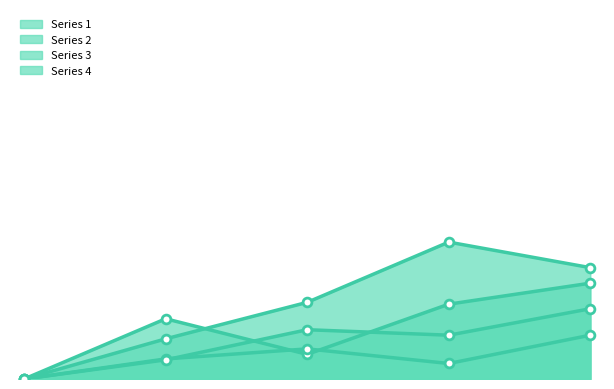

Which series has the largest total across all categories?

Series 4